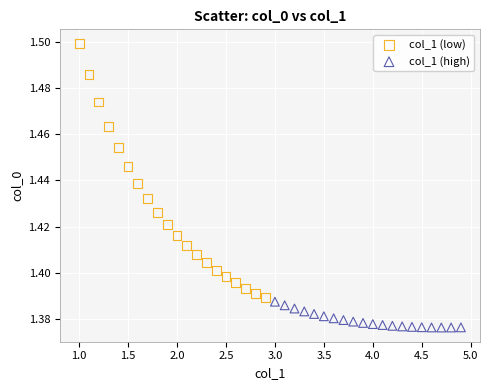

Which series contains the highest Y value?

col_1 (low)